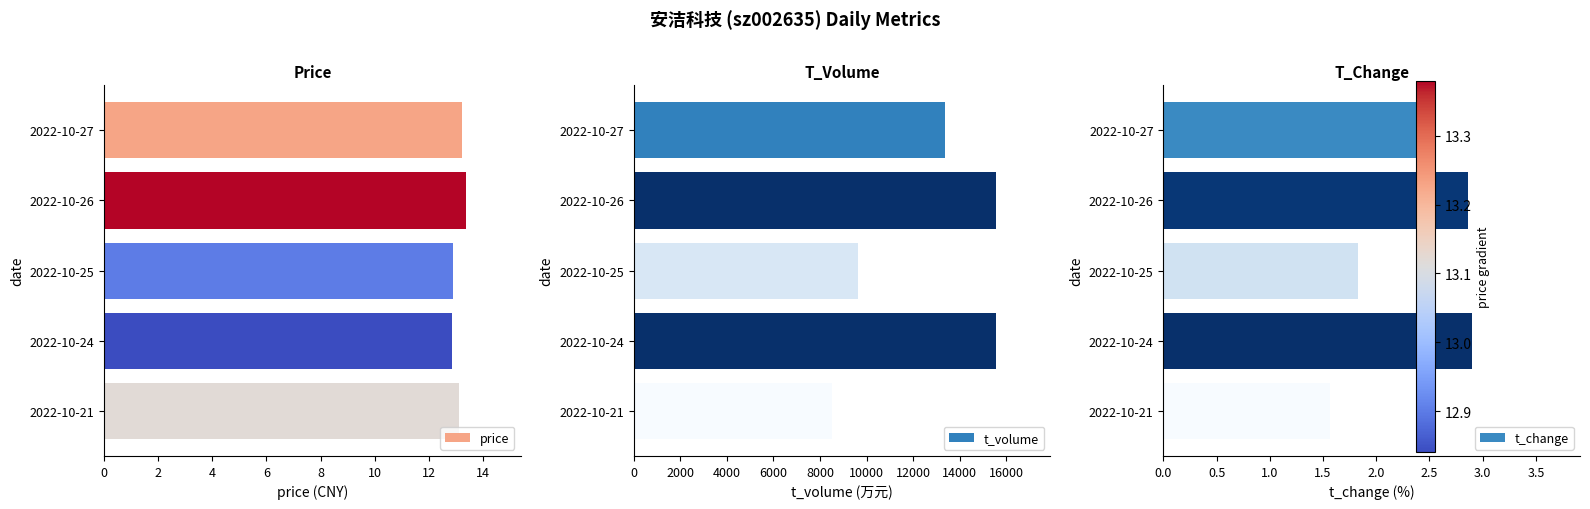

Is it true that price equals 12.8 at 2022-10-24?

True